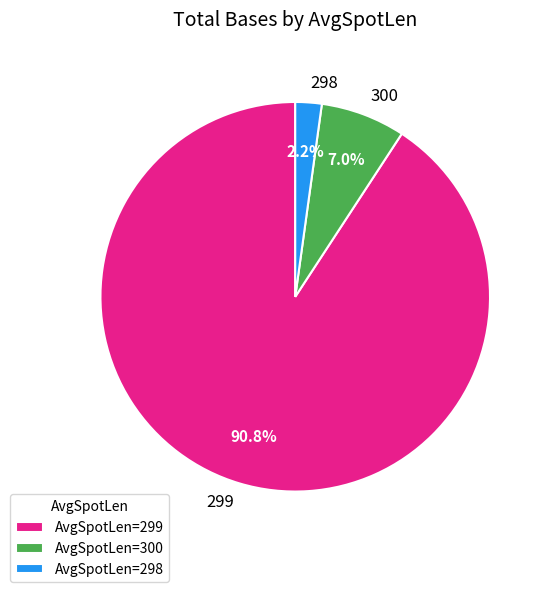

How many segments does this pie chart have?

3